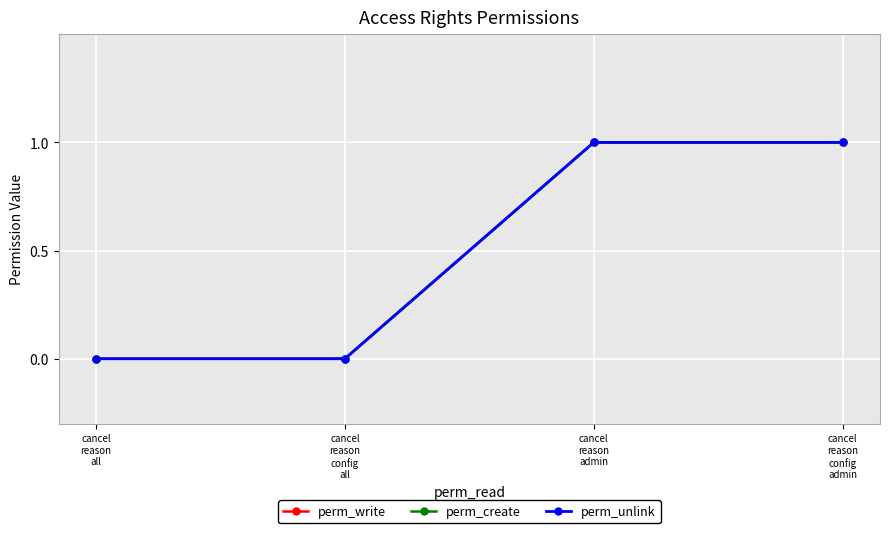

Is this an area chart (filled region under the line)?

No